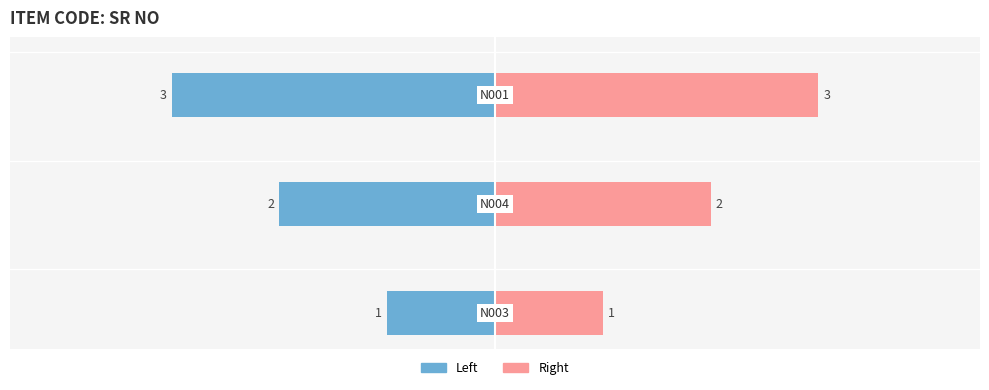

How many data points in SrNo (Left) are above -2?

1